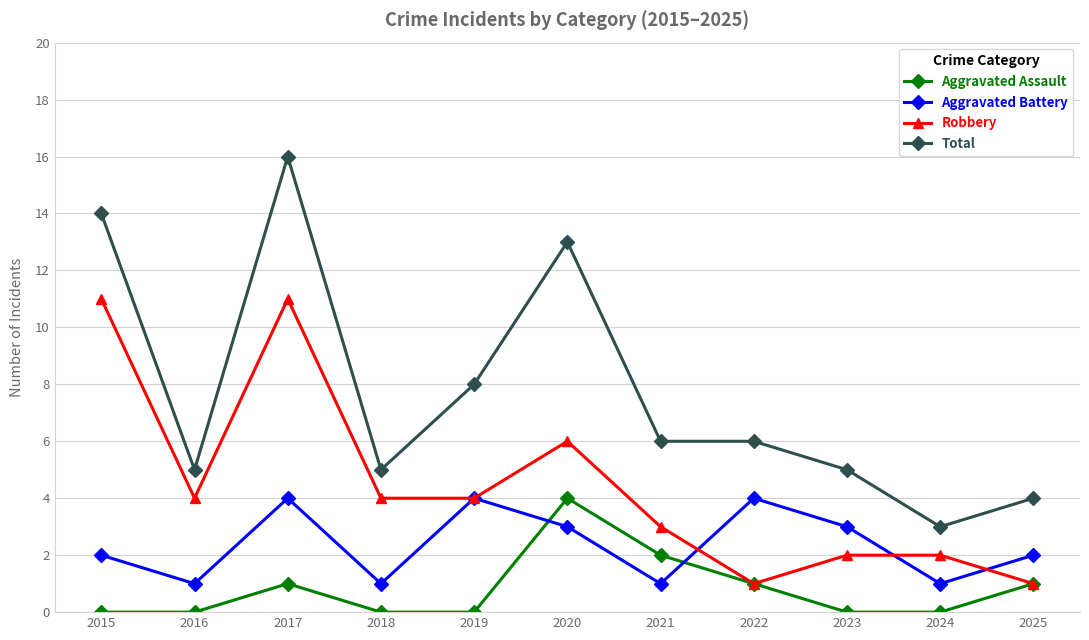

Which series has the widest spread of values?

Total